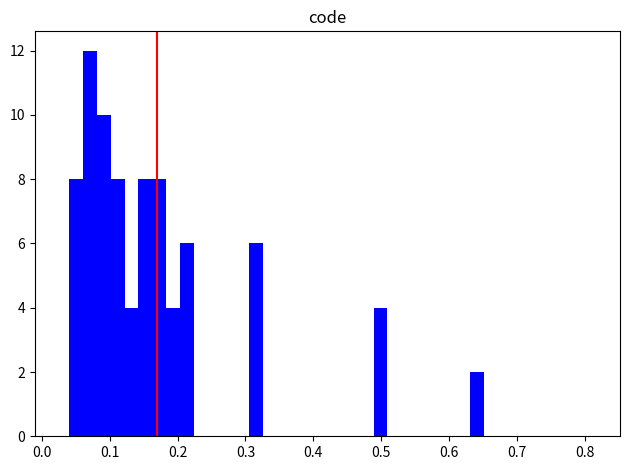

Around what value on the x-axis is the tallest bar? Give the approximate position of its centre, as read against the axis.

0.07